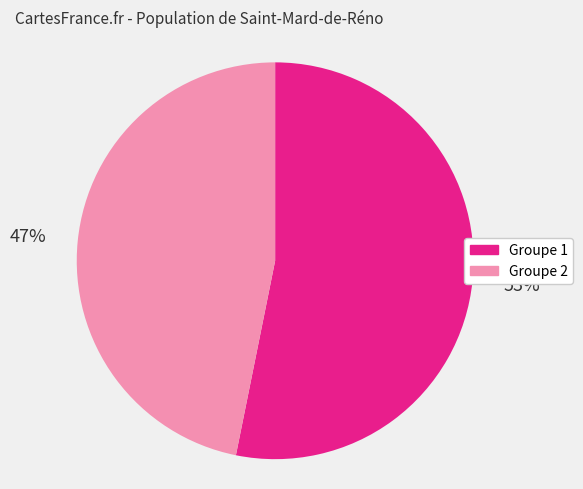

To the nearest percent, what is the difference between the largest and smallest slice percentages?

6%